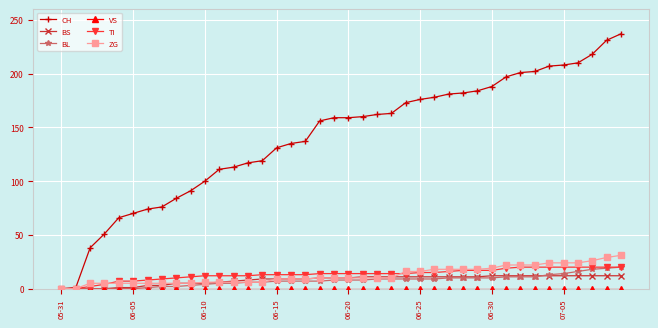

What is the maximum value shown in the chart?

237